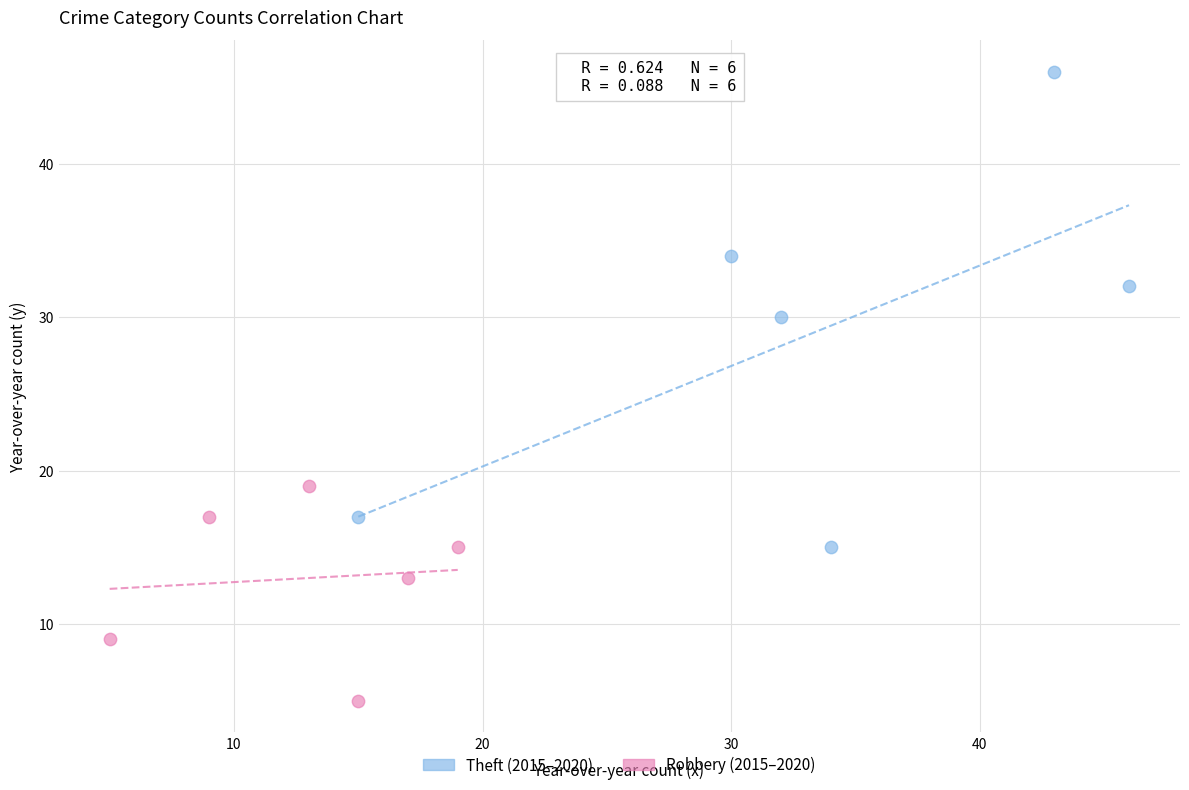

Which series has the widest spread of Y values?

Theft (2015–2020)